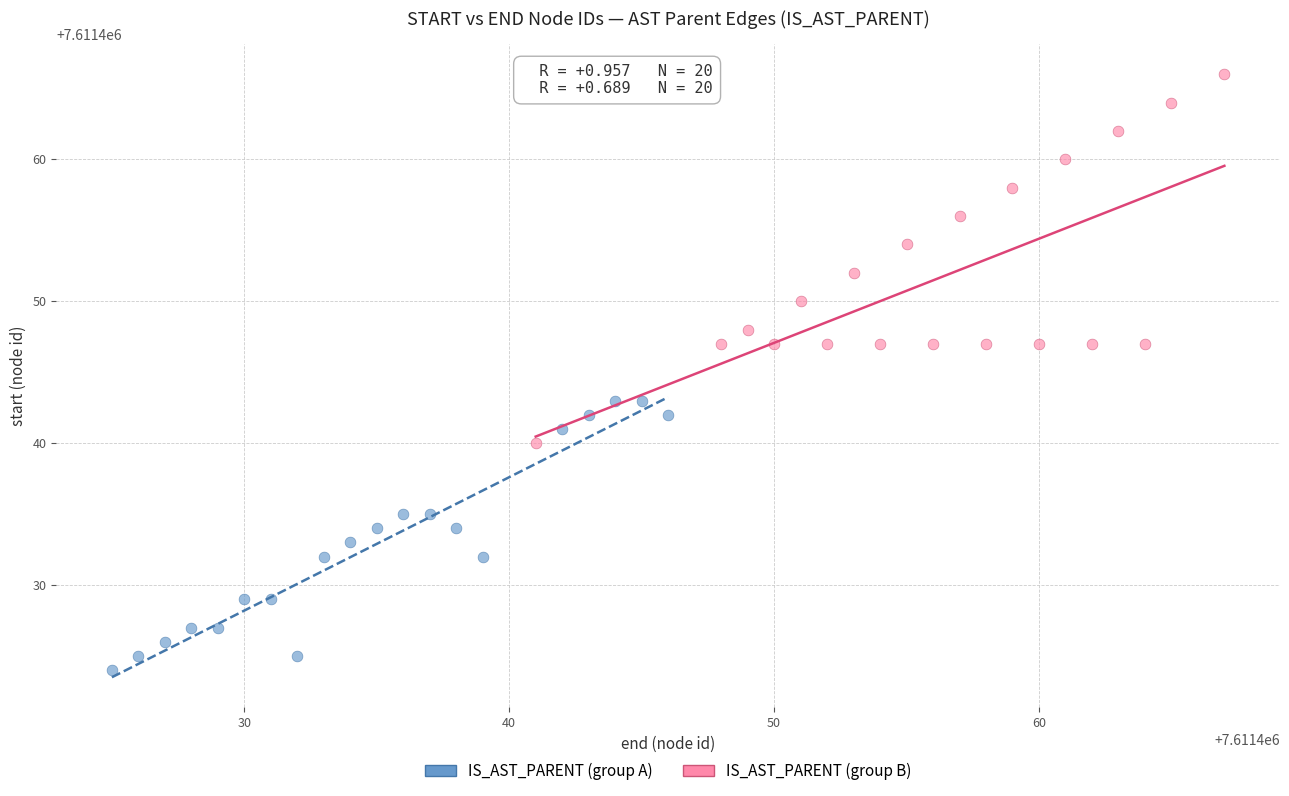

Which series reaches the minimum Y coordinate?

IS_AST_PARENT (group A)